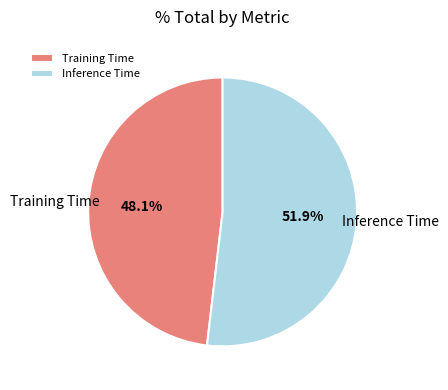

To the nearest percent, what is the combined percentage of Training Time and Inference Time?

100%